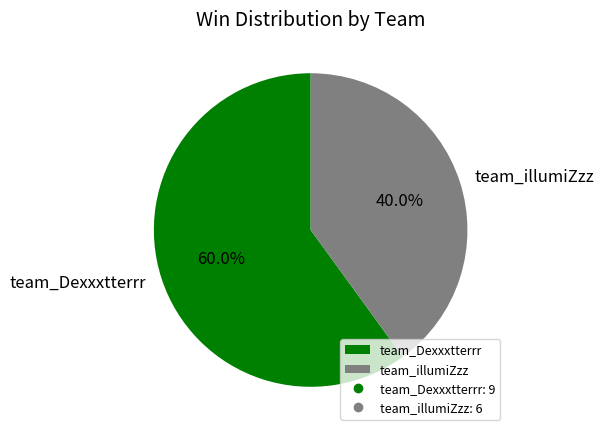

The team_Dexxxtterrr slice represents 60% of the pie. True or false?

True